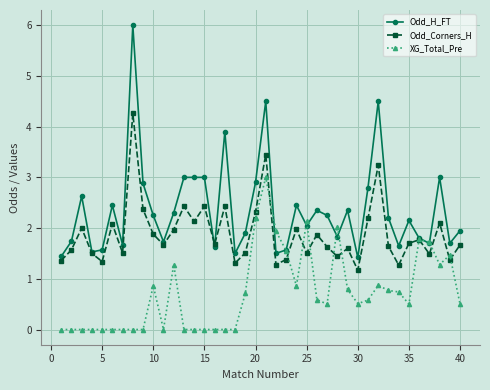

Which series has the widest spread of values?

Odd_H_FT